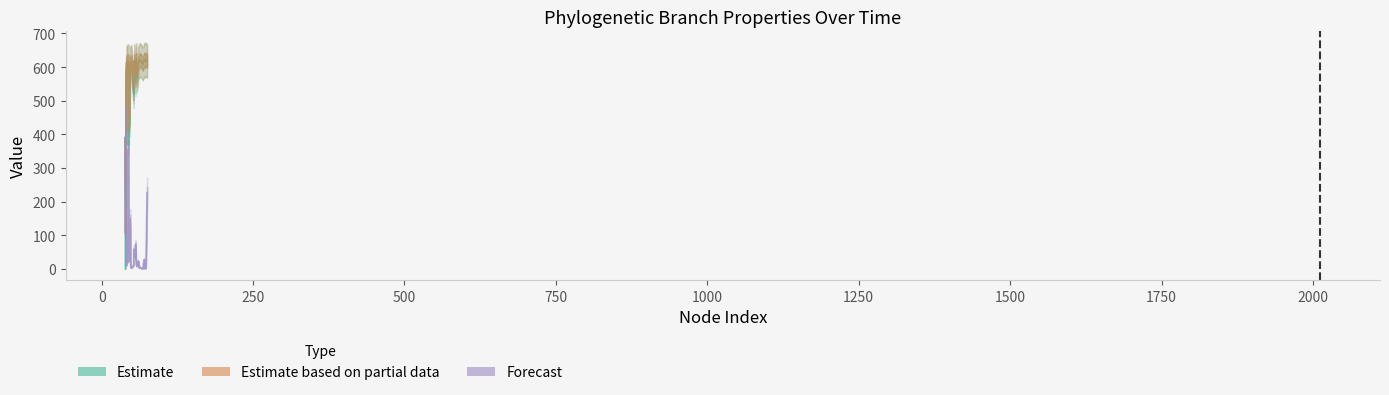

True or false: Estimate based on partial data has more than 0 points higher than both neighbors.

True